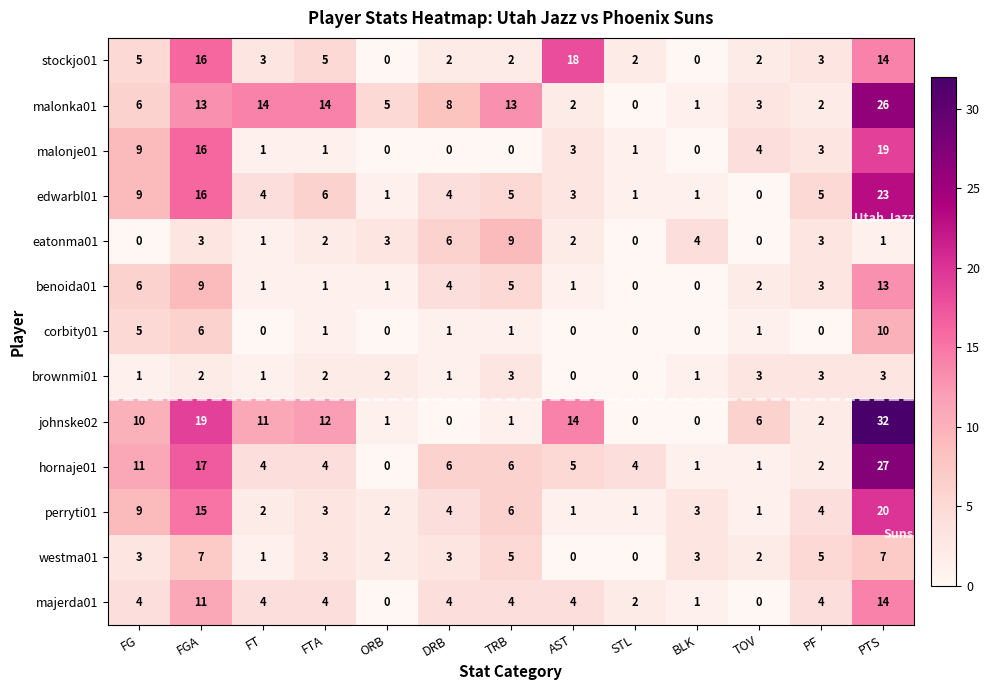

The value of corbity01 at DRB is 1. True or false?

True